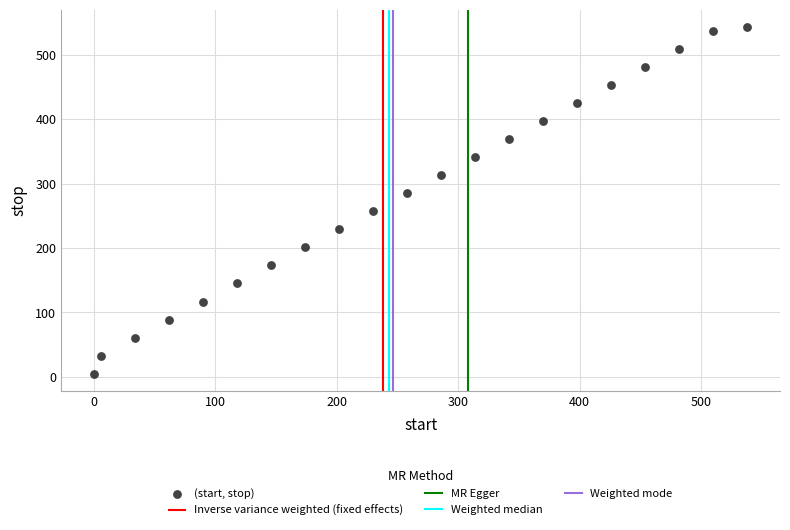

What is the range of X values (max minus min)?

538